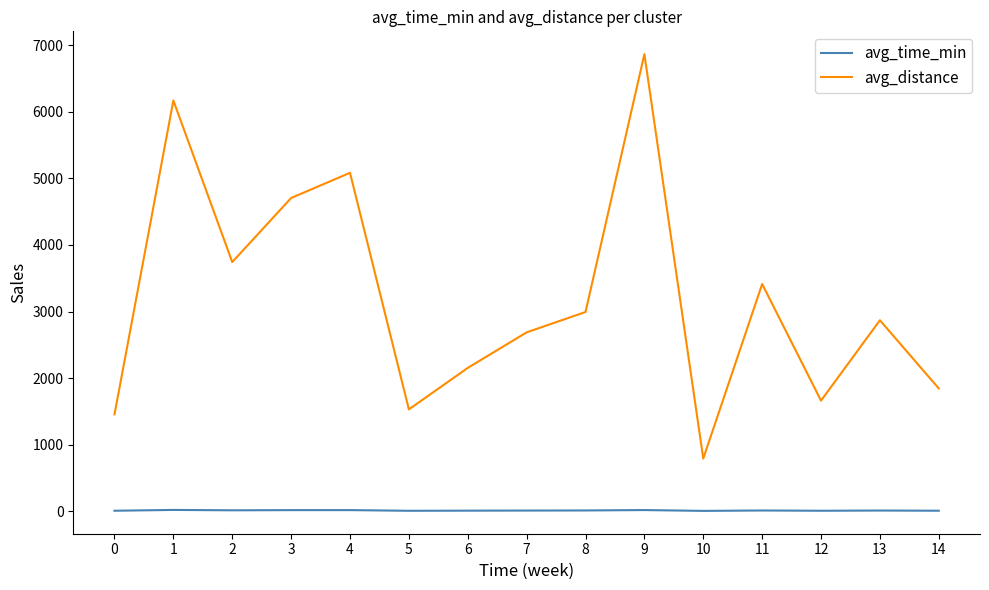

What is the minimum value shown in the chart?

2.7